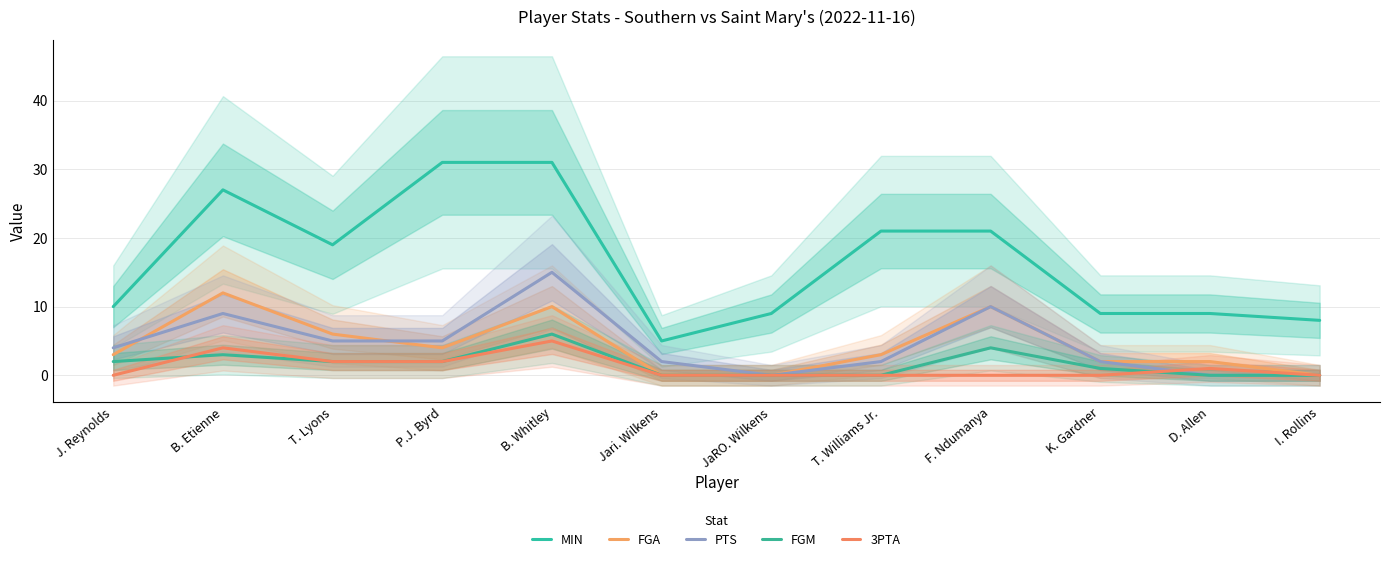

How many values in the MIN series exceed 19?

5